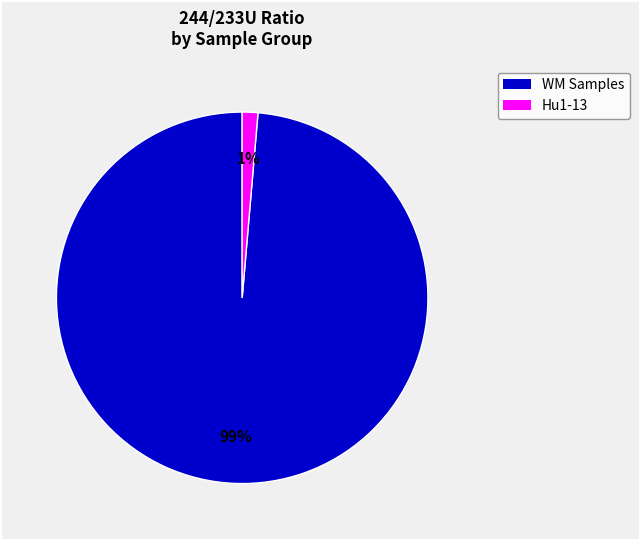

How many slices are in this pie chart?

2